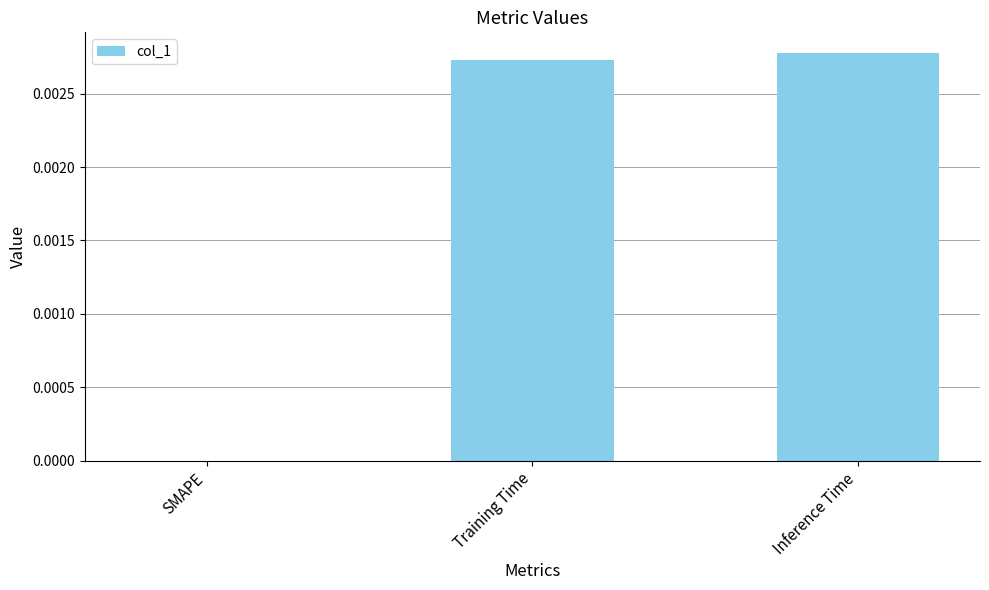

How many data points are above 0?

2